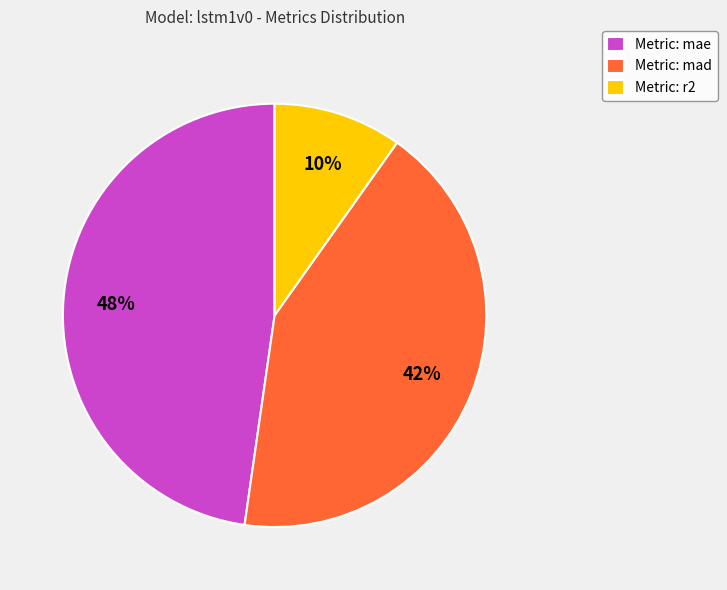

To the nearest percent, what is the combined percentage of Metric: mad and Metric: r2?

52%